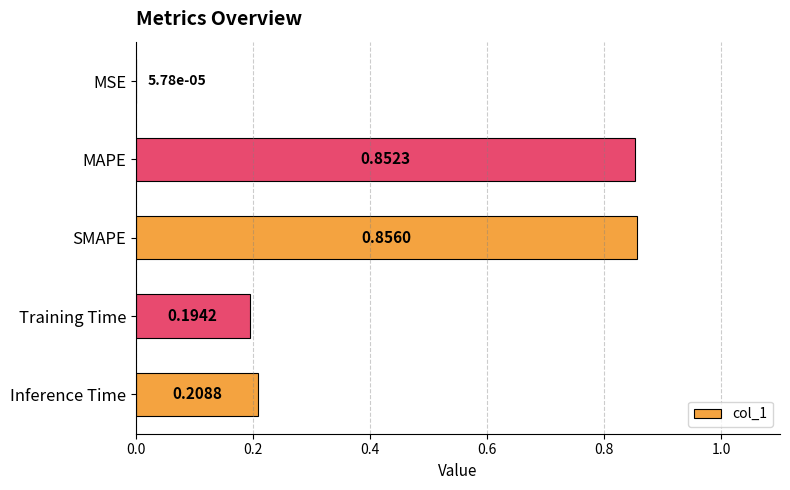

Where is the data nearest to the value 0?

MSE